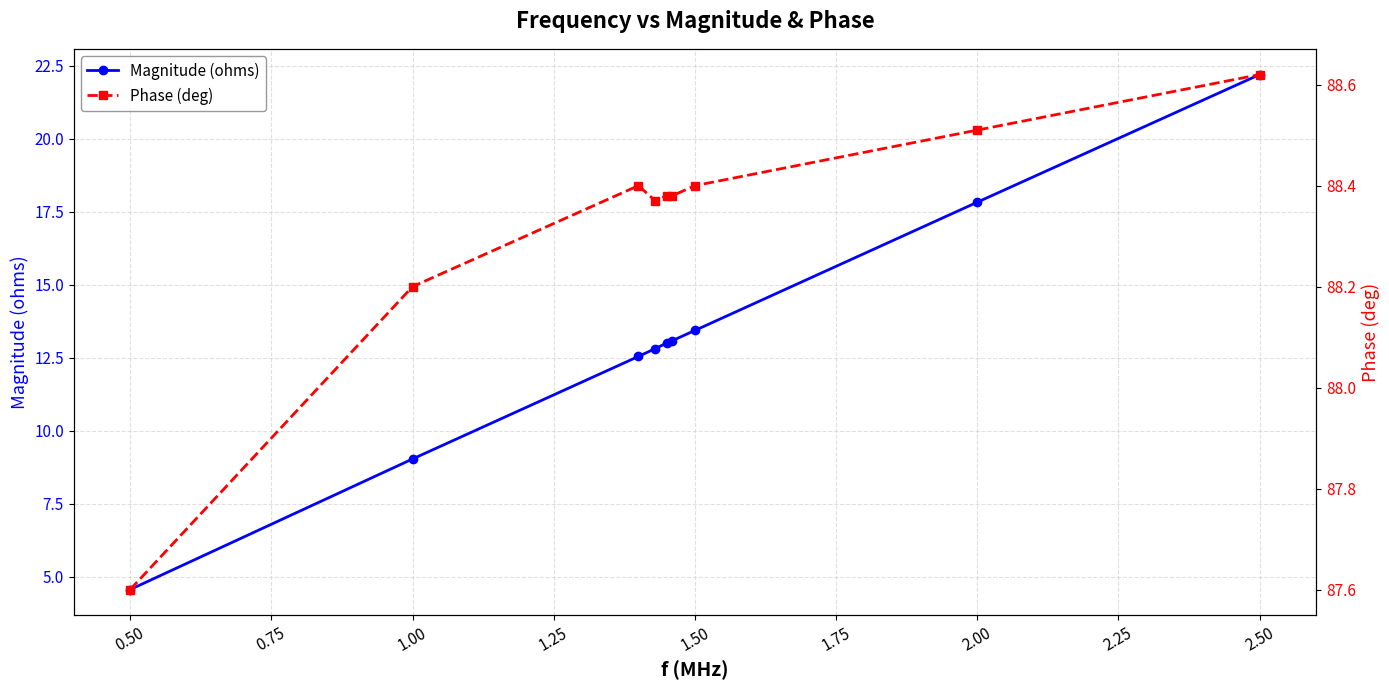

The value of Magnitude (ohms) at 0.50 is 4.6. True or false?

True